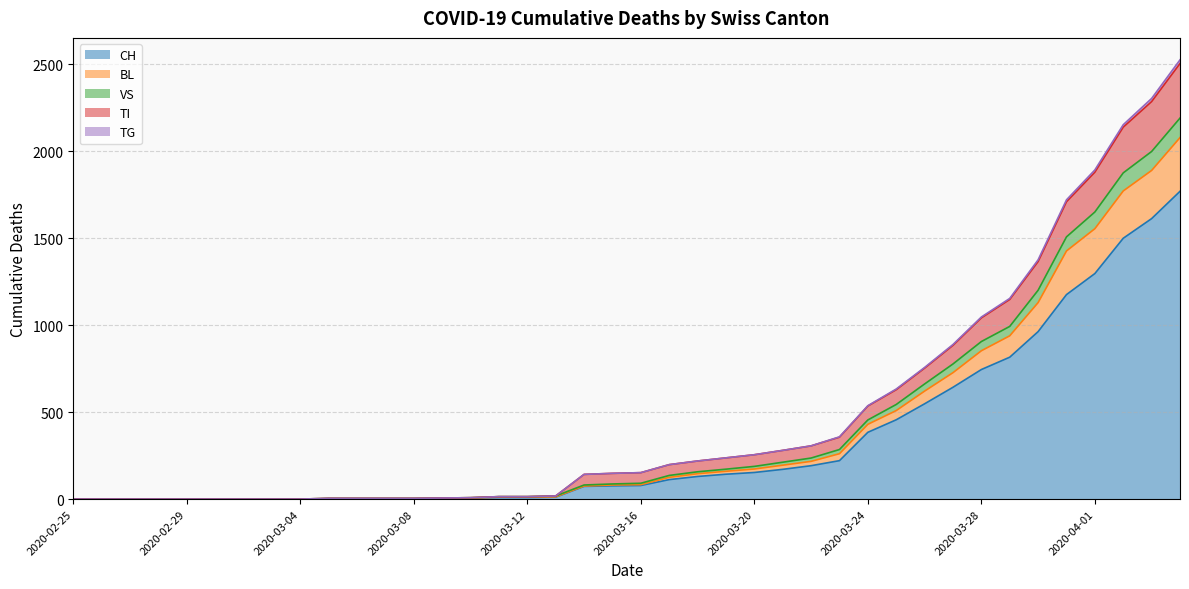

True or false: TG and CH intersect in this chart.

False